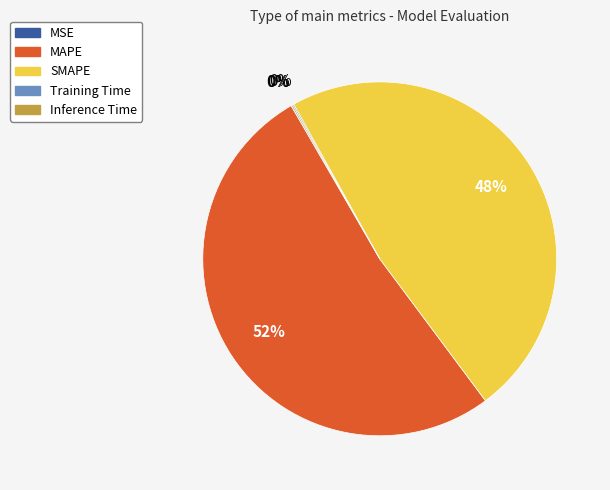

To the nearest percent, what is the difference between the largest and smallest slice percentages?

52%